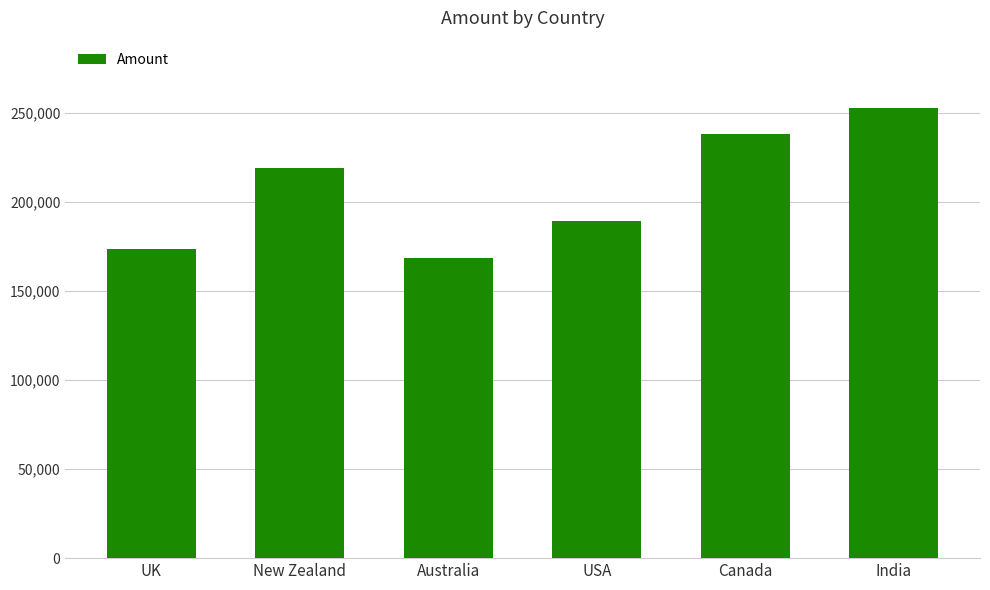

What is the maximum value shown in the chart?

252469